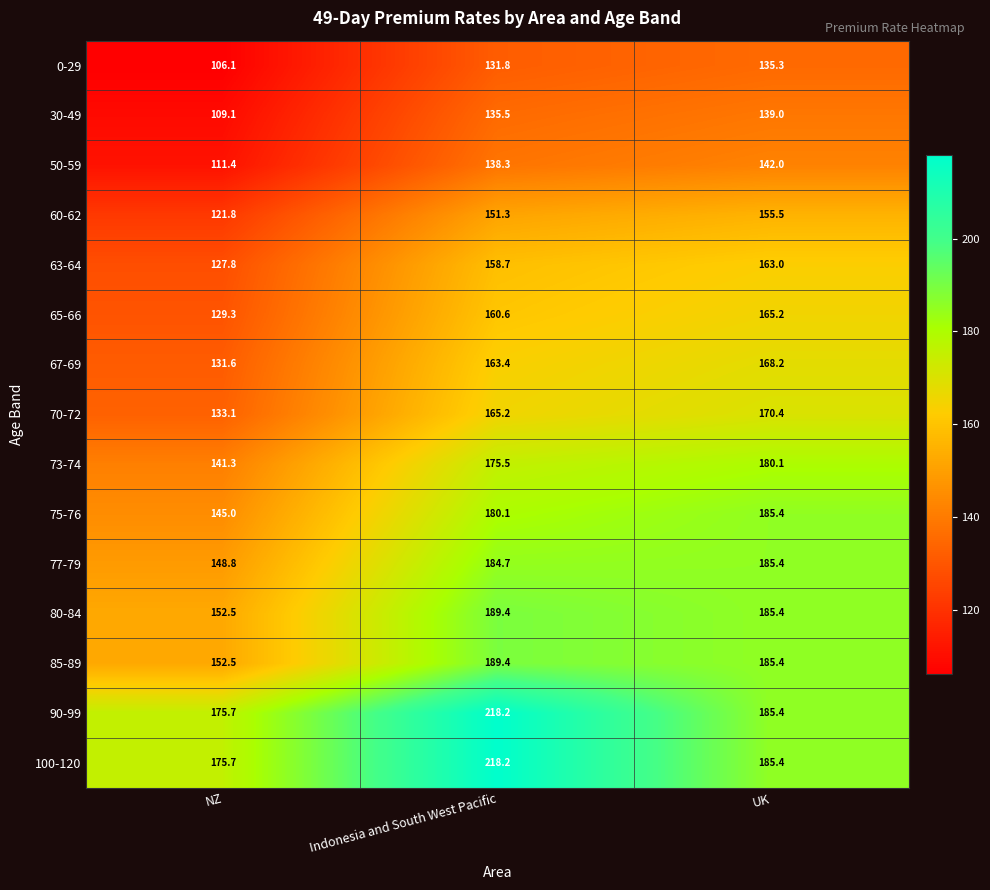

At which category is the sum across all series the highest?

Indonesia and South West Pacific